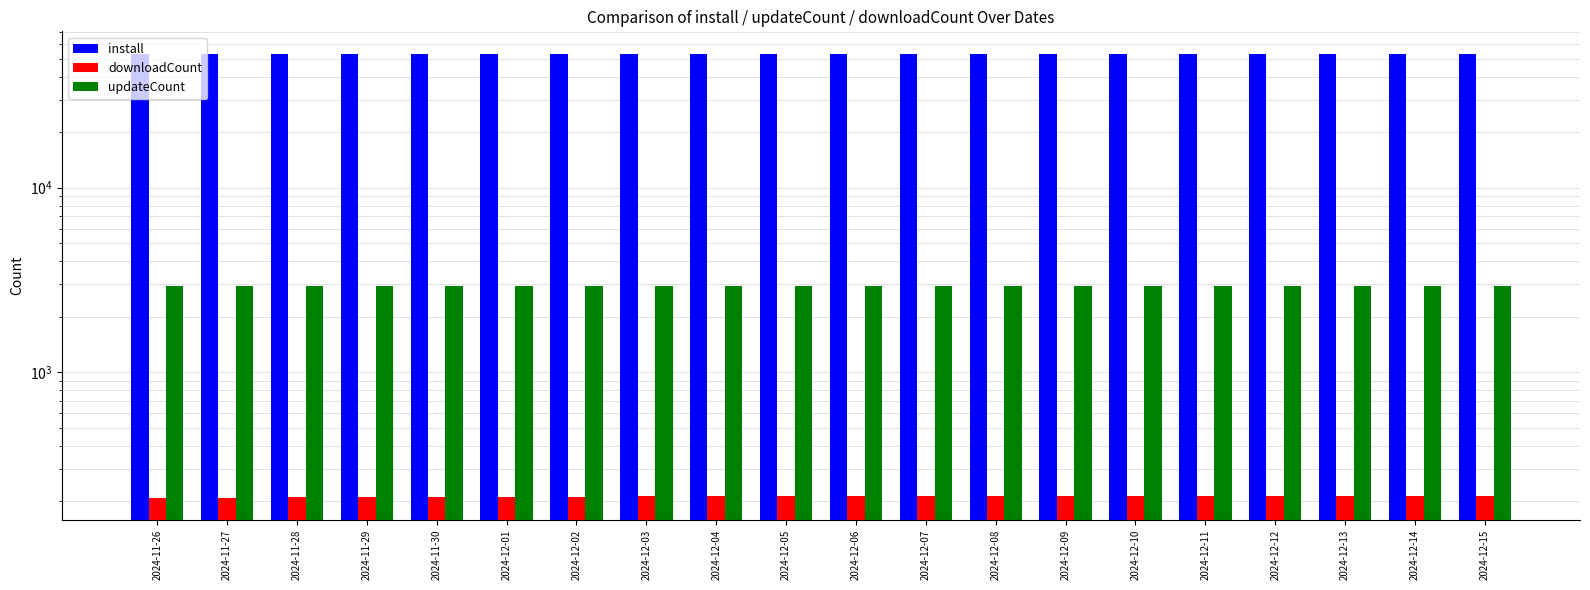

What is the label of the 11th bar from the right?

2024-12-05